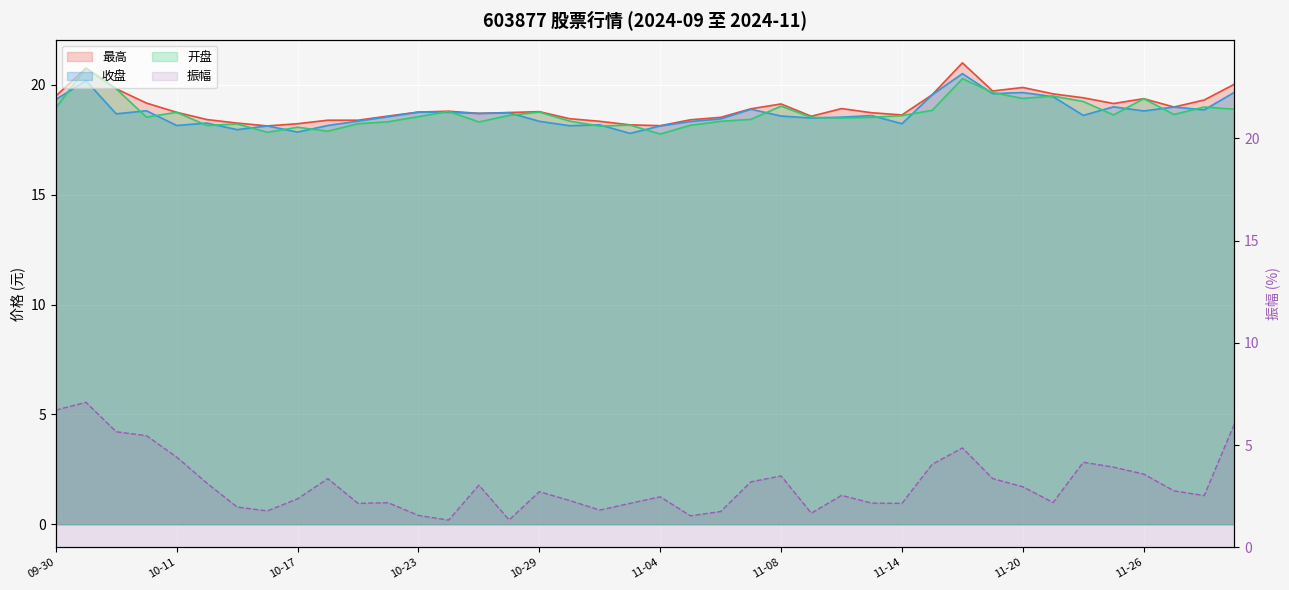

True or false: 收盘 and 振幅 cross at least once.

False